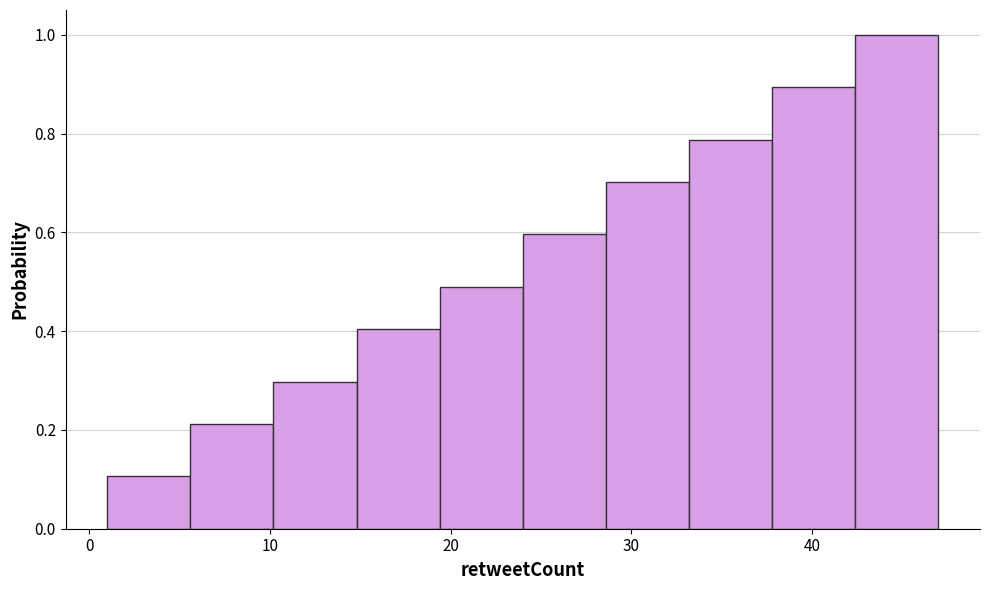

Reading left to right, list every bar in this chart as the range it spans on the x-axis followed by its height. Neither the bar edges nor the heights are printed on the chart, so give them approximately, as read against the axes.

1.0 to 5.6: 0.10
5.6 to 10.2: 0.22
10.2 to 14.8: 0.30
14.8 to 19.4: 0.40
19.4 to 24.0: 0.48
24.0 to 28.6: 0.60
28.6 to 33.2: 0.70
33.2 to 37.8: 0.78
37.8 to 42.4: 0.90
42.4 to 47.0: 1.00